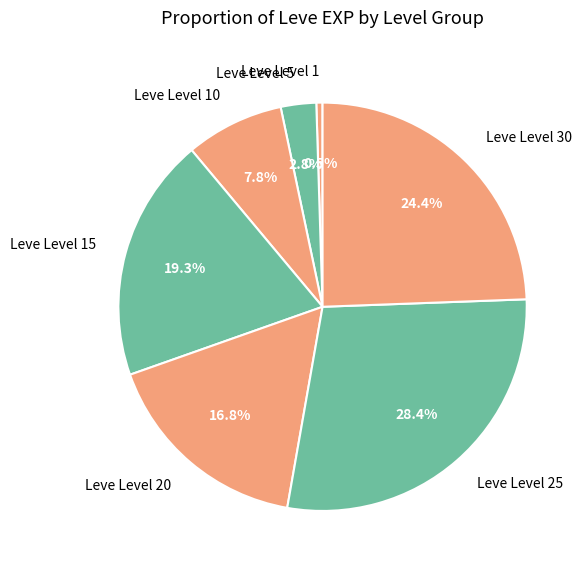

To the nearest percent, what is the difference between the Leve Level 20 and Leve Level 5 slice percentages?

14%